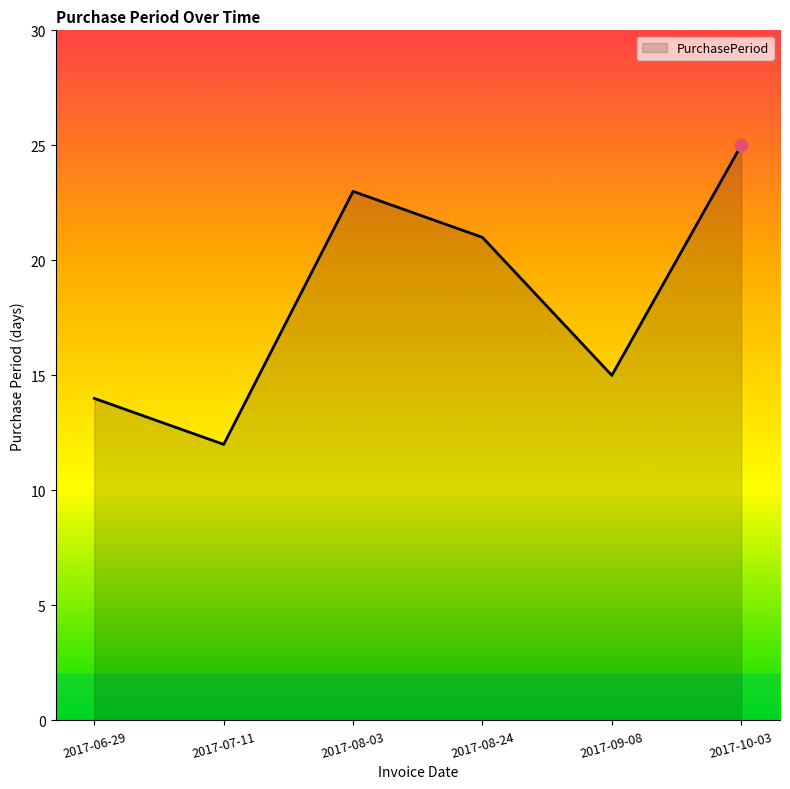

Between 2017-08-24 and 2017-08-03, which is larger?

2017-08-03